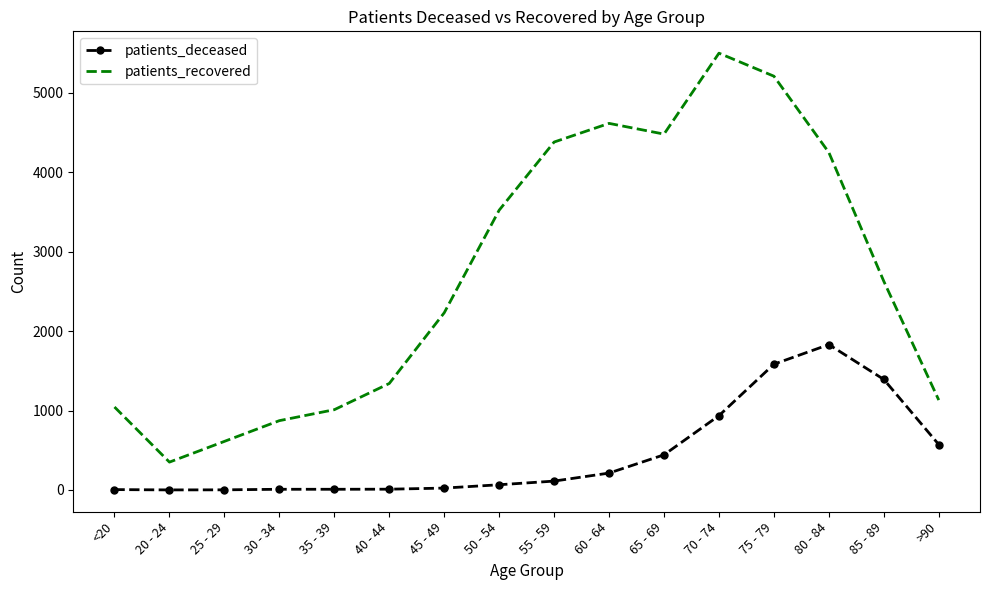

Rank the series by their average value, from highest to lowest.

patients_recovered, patients_deceased